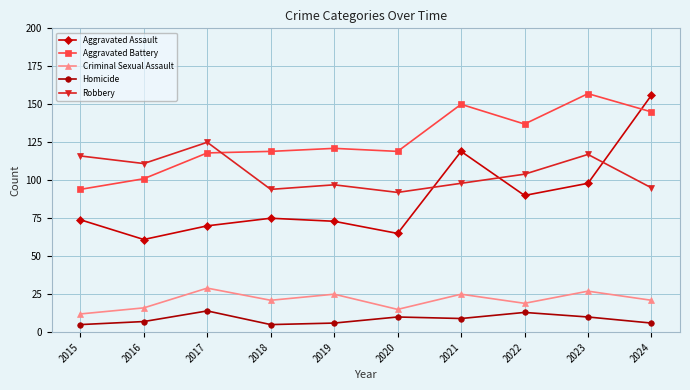

What is the value of the Aggravated Battery point at the 10th from the left?

145